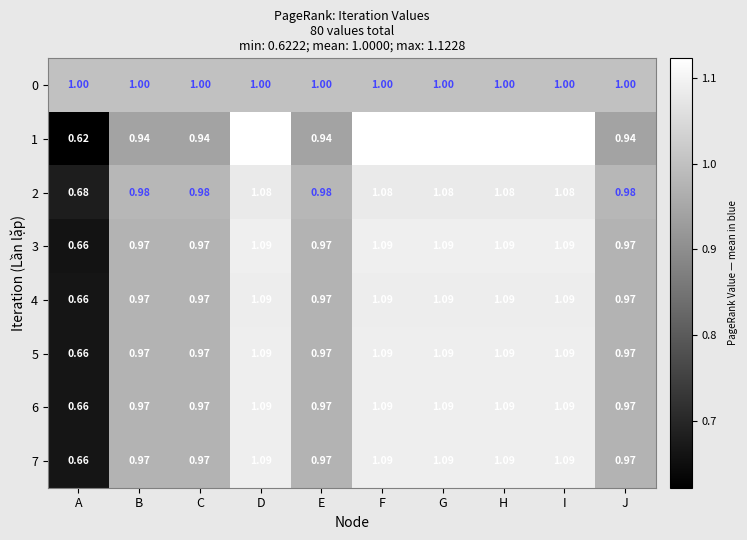

Which label corresponds to the smallest value in the chart?

A